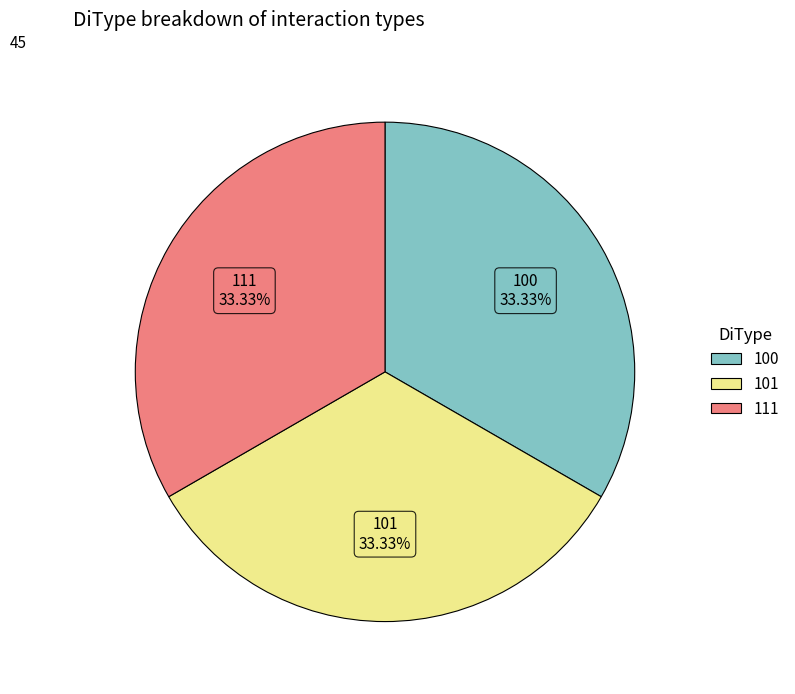

To the nearest percent, what is the combined percentage of 100 and 111?

67%